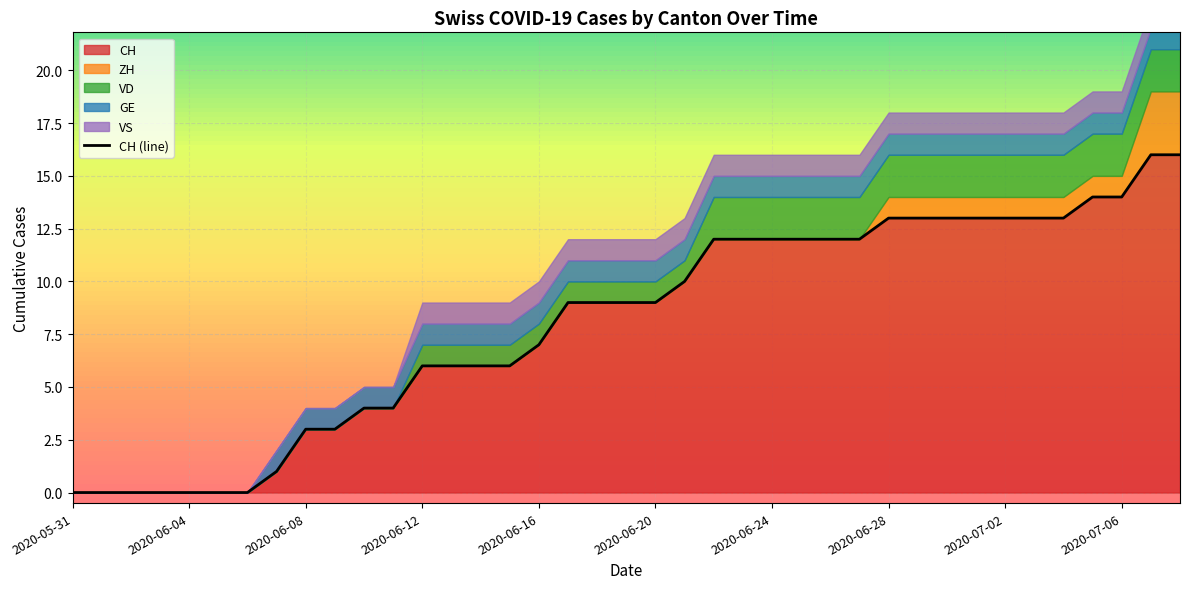

What is the difference between the second highest and second lowest values?

16